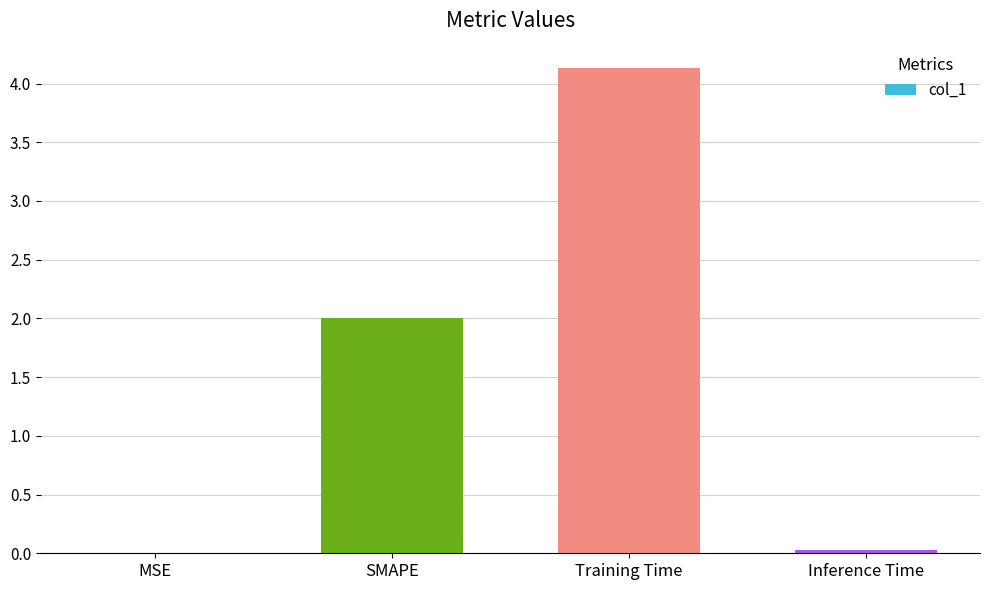

Which has a higher value, MSE or SMAPE?

SMAPE